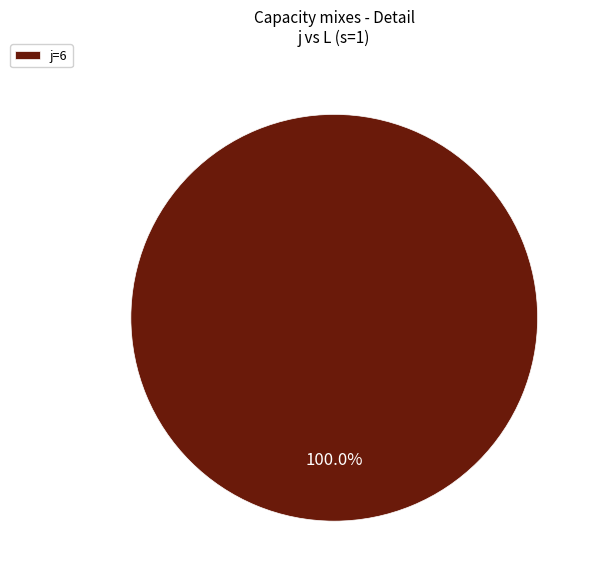

Rank the categories by value from lowest to highest.

j=6